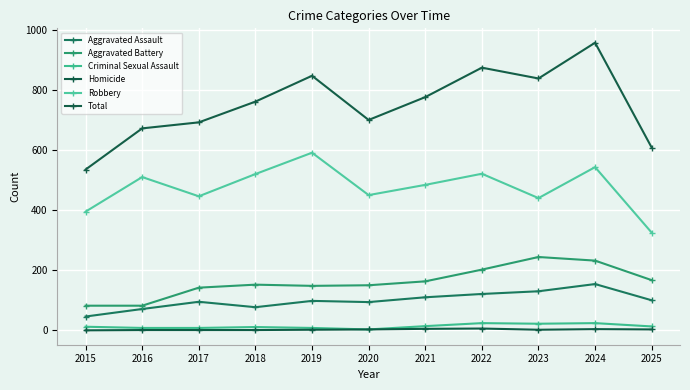

Where is Criminal Sexual Assault nearest to the value 13?

2025